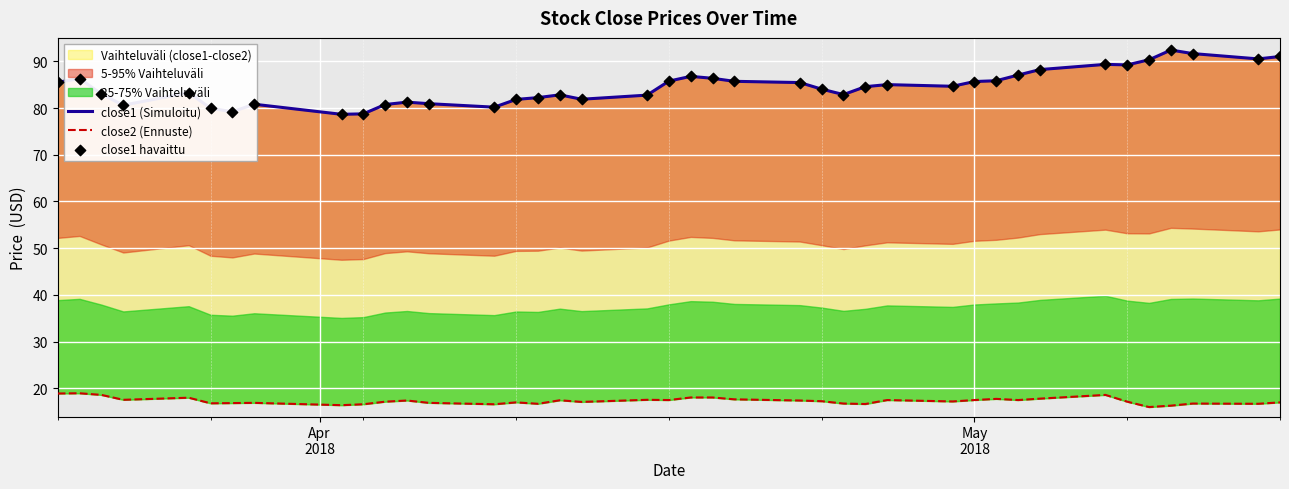

Which series reaches the minimum Y coordinate?

close2 (Ennuste)